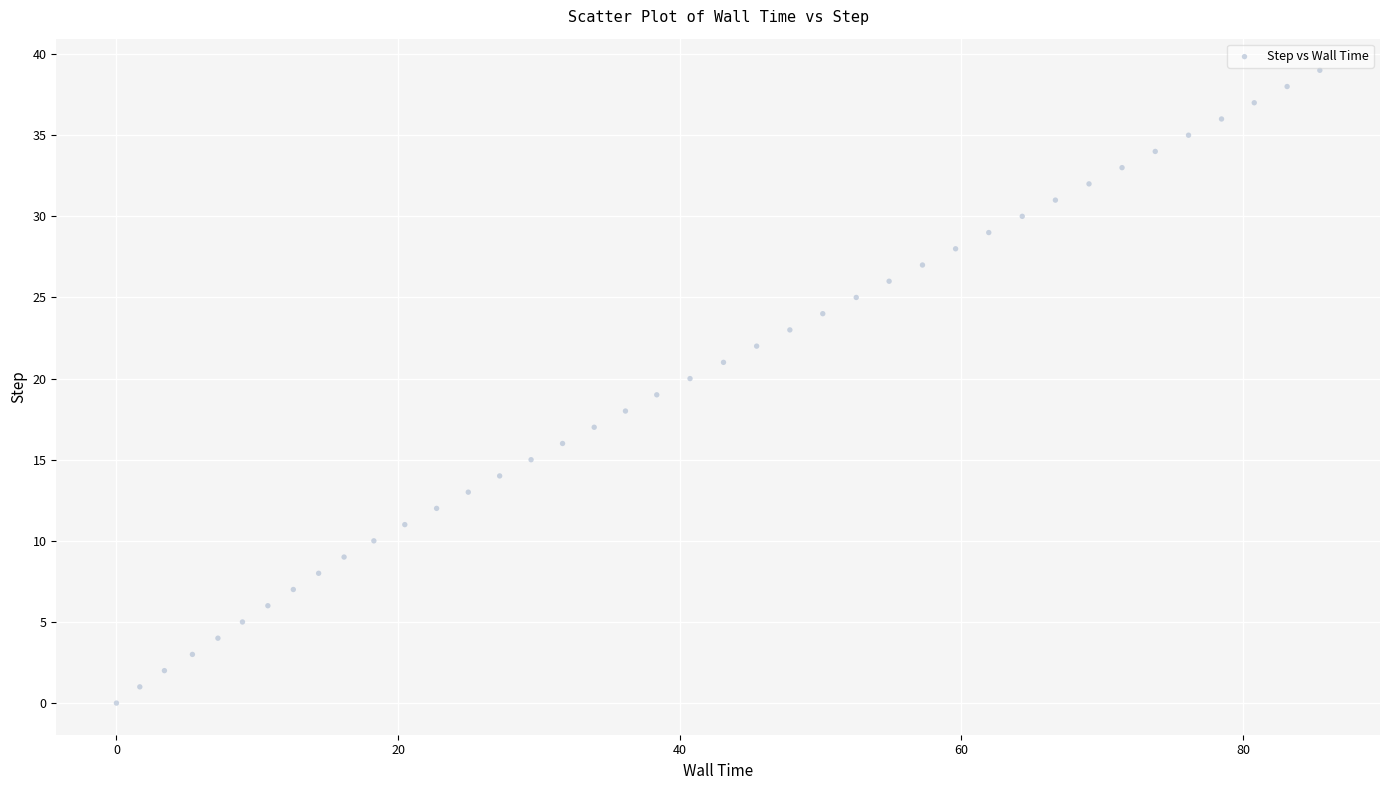

What is the range of Y values (max minus min)?

39